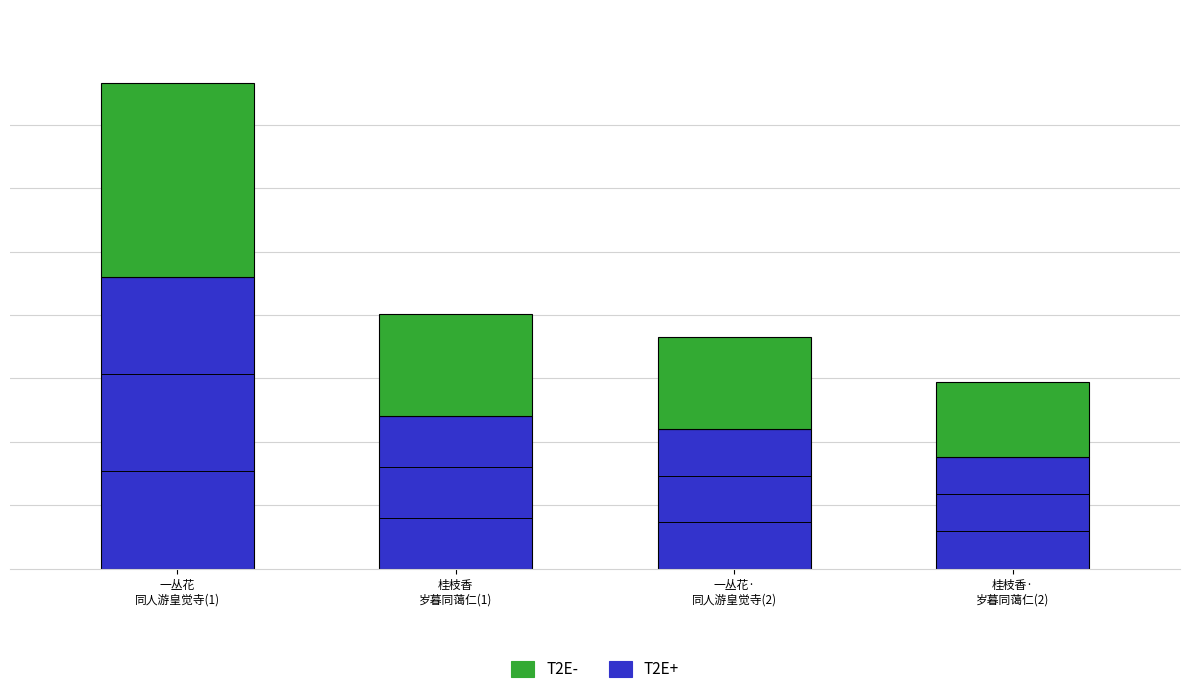

What is the sum of all T2E- values?

731350.8